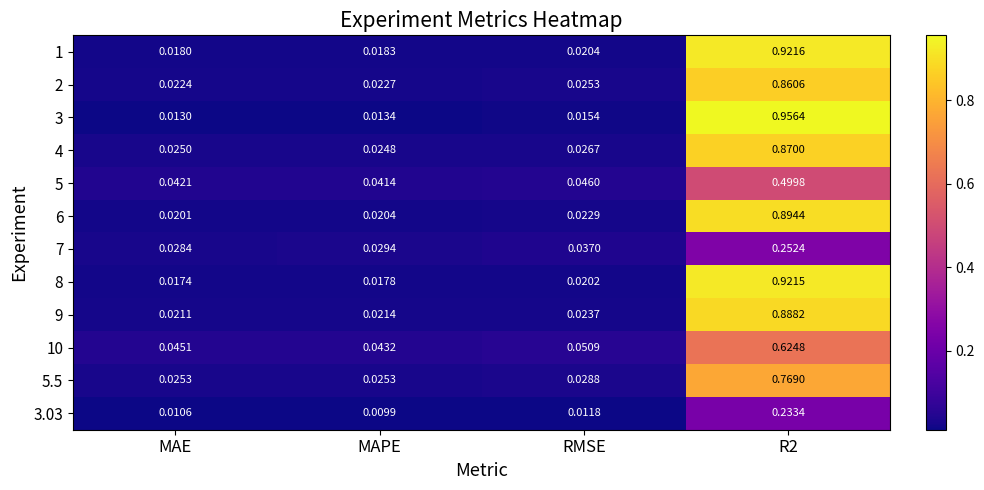

Which category has the lowest value in the 7 series?

MAE